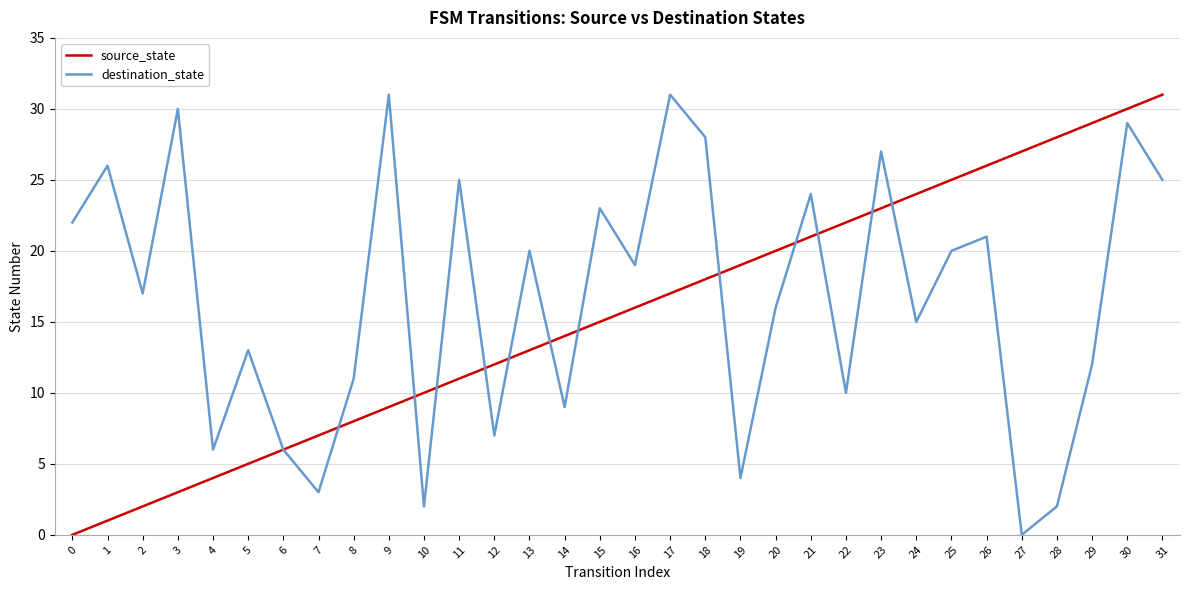

True or false: destination_state has a value of 6 at 20.

False